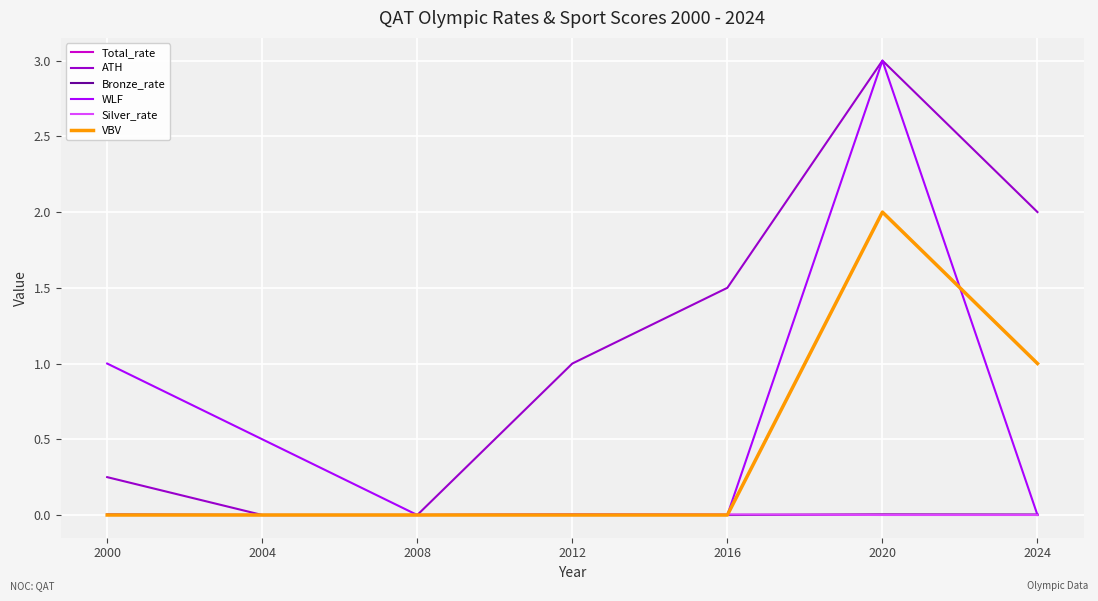

Is it true that WLF equals 1.1 at 2024?

False